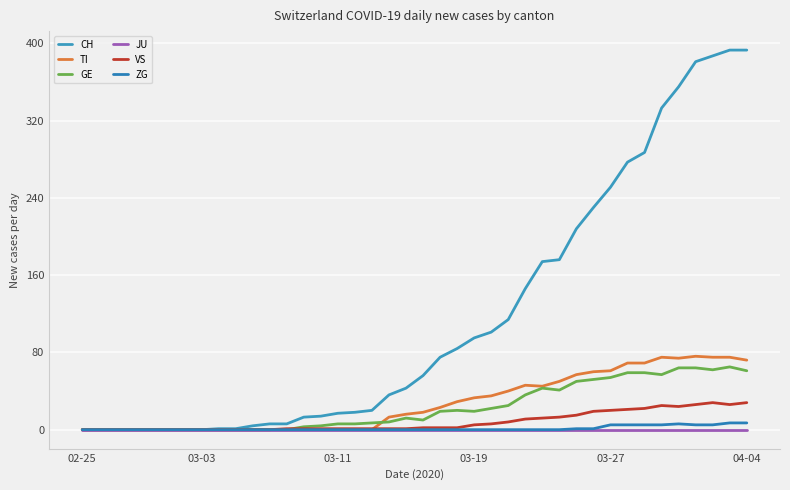

Does the chart display data point markers on the line(s)?

No